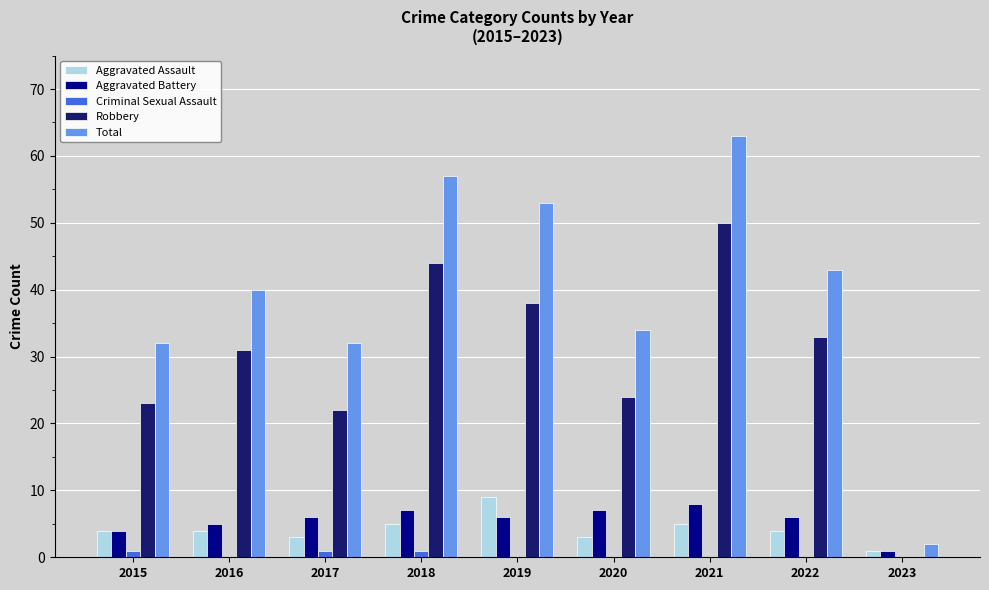

Are the bars grouped side by side (vs. stacked)?

Yes